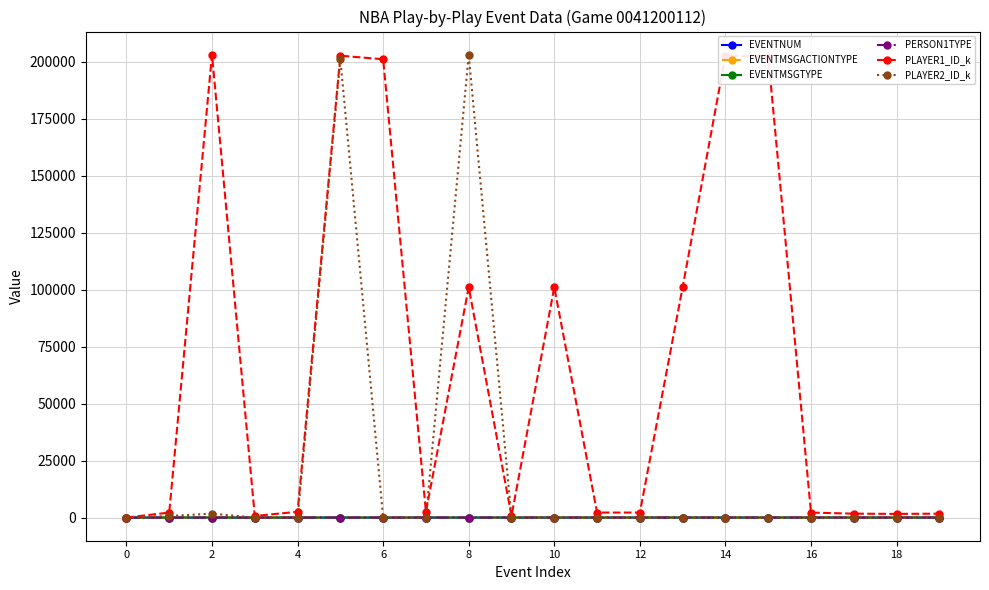

What is the maximum value shown in the chart?

203143.0